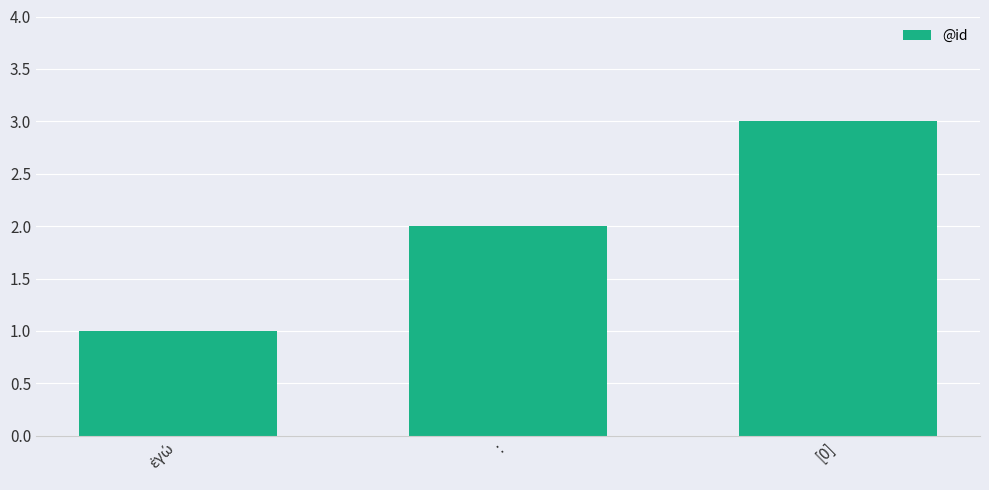

Count the number of data series in this chart.

1